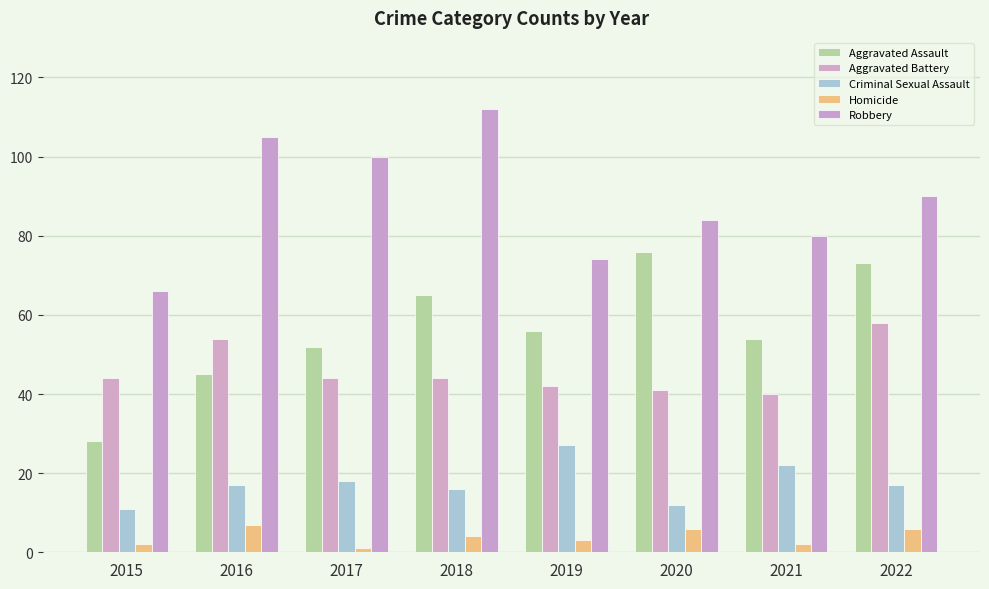

What is the difference between the second highest and second lowest values in the Homicide series?

4